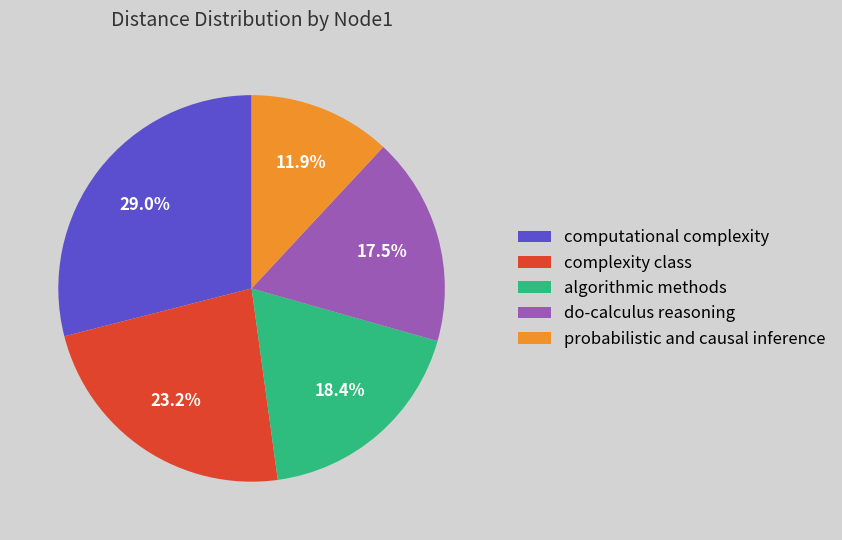

Is the sum of do-calculus reasoning and algorithmic methods greater than half?

No